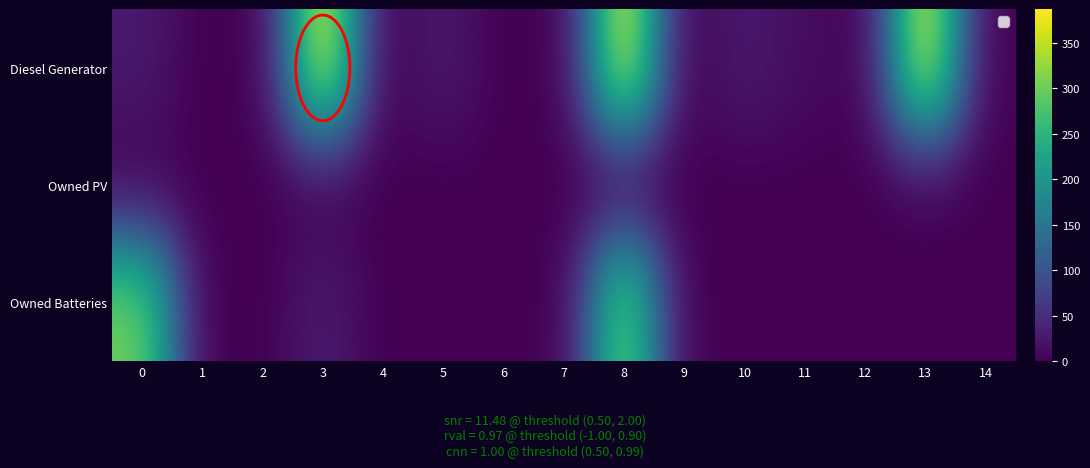

Which has a higher value, 14 or 10?

10